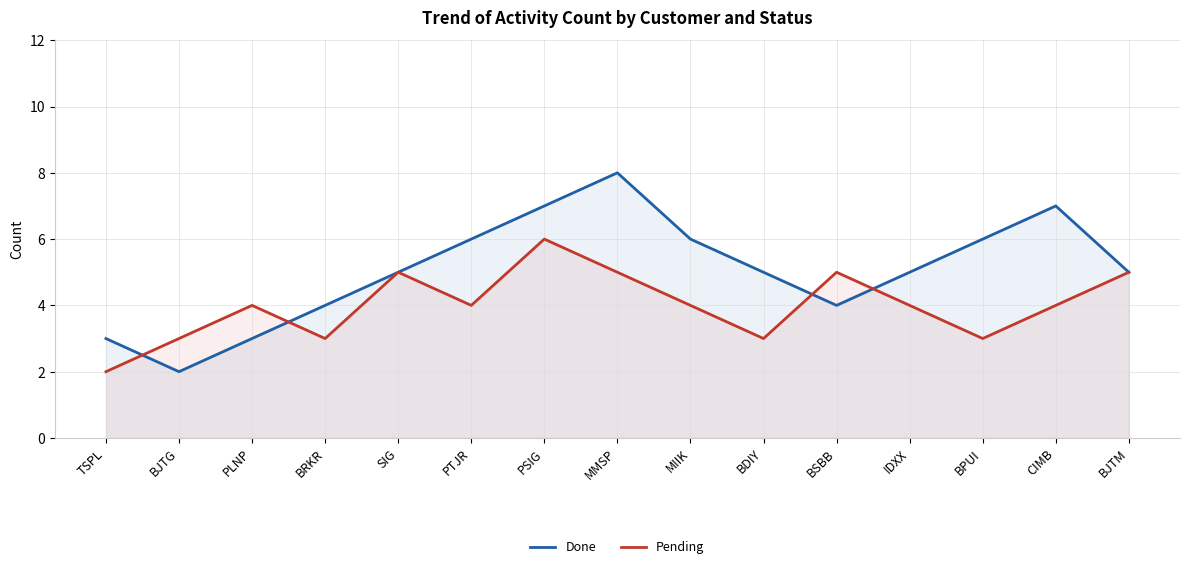

Is it true that Pending equals 4 at PLNP?

True